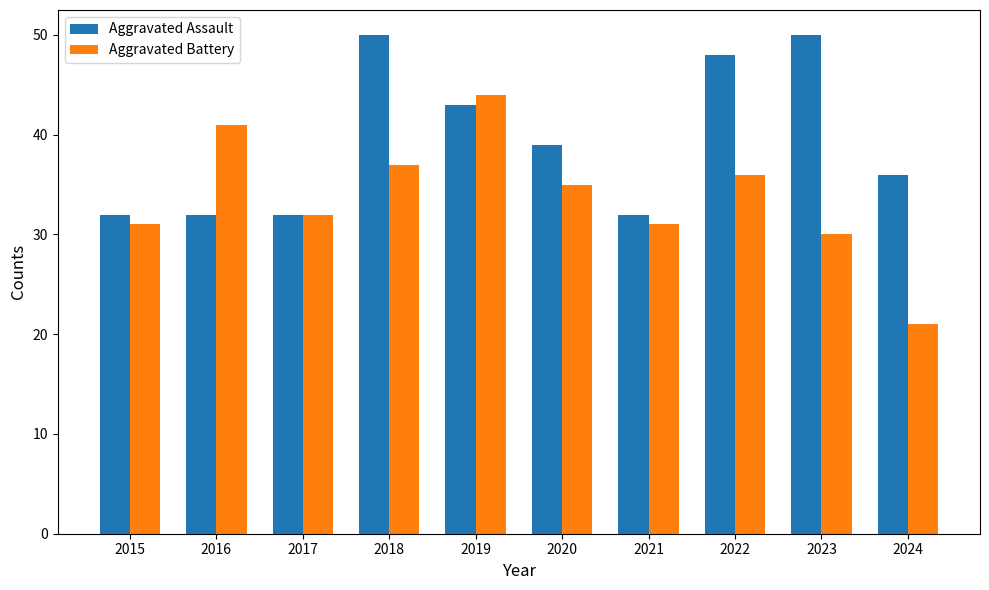

Count the number of data series in this chart.

2